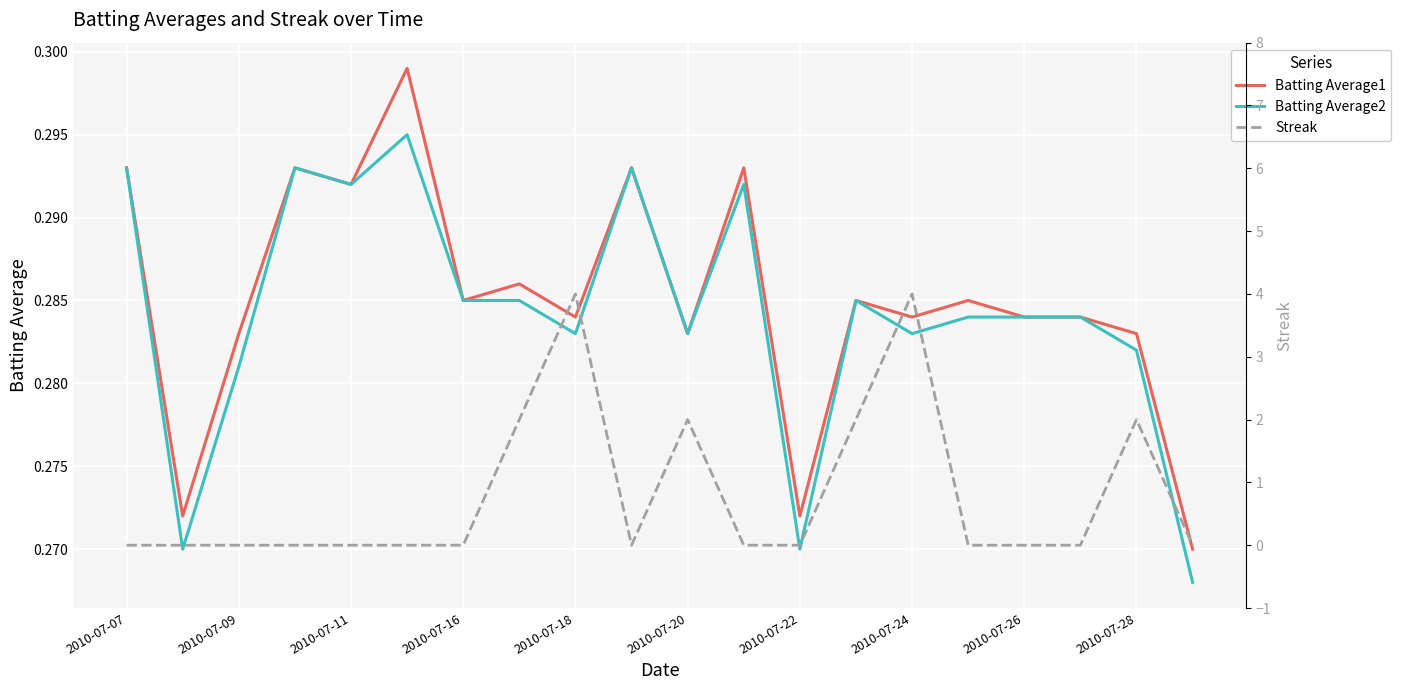

Reading left to right, list all the values displayed in this chart.

Batting Average1: 0.3	0.3	0.3	0.3	0.3	0.3	0.3	0.3	0.3	0.3	0.3	0.3	0.3	0.3	0.3	0.3	0.3	0.3	0.3	0.3
Batting Average2: 0.3	0.3	0.3	0.3	0.3	0.3	0.3	0.3	0.3	0.3	0.3	0.3	0.3	0.3	0.3	0.3	0.3	0.3	0.3	0.3
Streak: 0.0	0.0	0.0	0.0	0.0	0.0	0.0	2.0	4.0	0.0	2.0	0.0	0.0	2.0	4.0	0.0	0.0	0.0	2.0	0.0